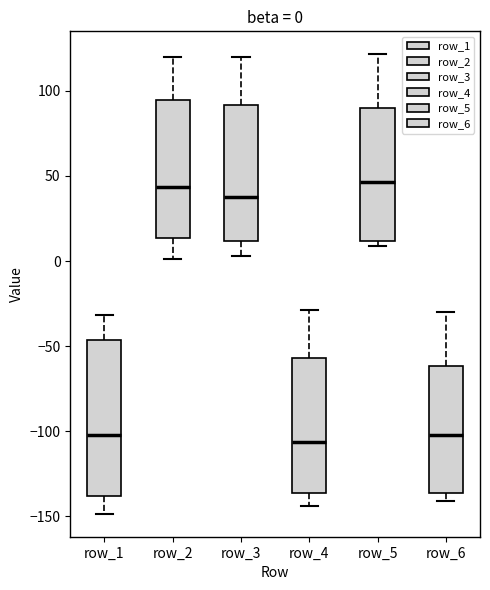

Which box is the tallest, from its lower edge to its upper edge?

row_1